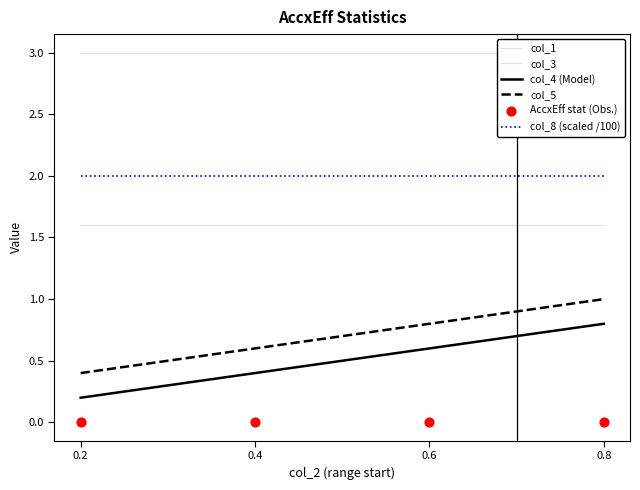

What is the total value across all series at 0.4?

7.6